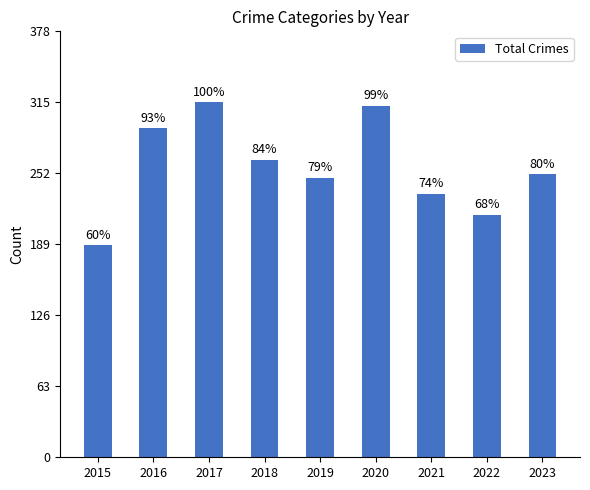

At which category does the chart reach its minimum across all series?

2015